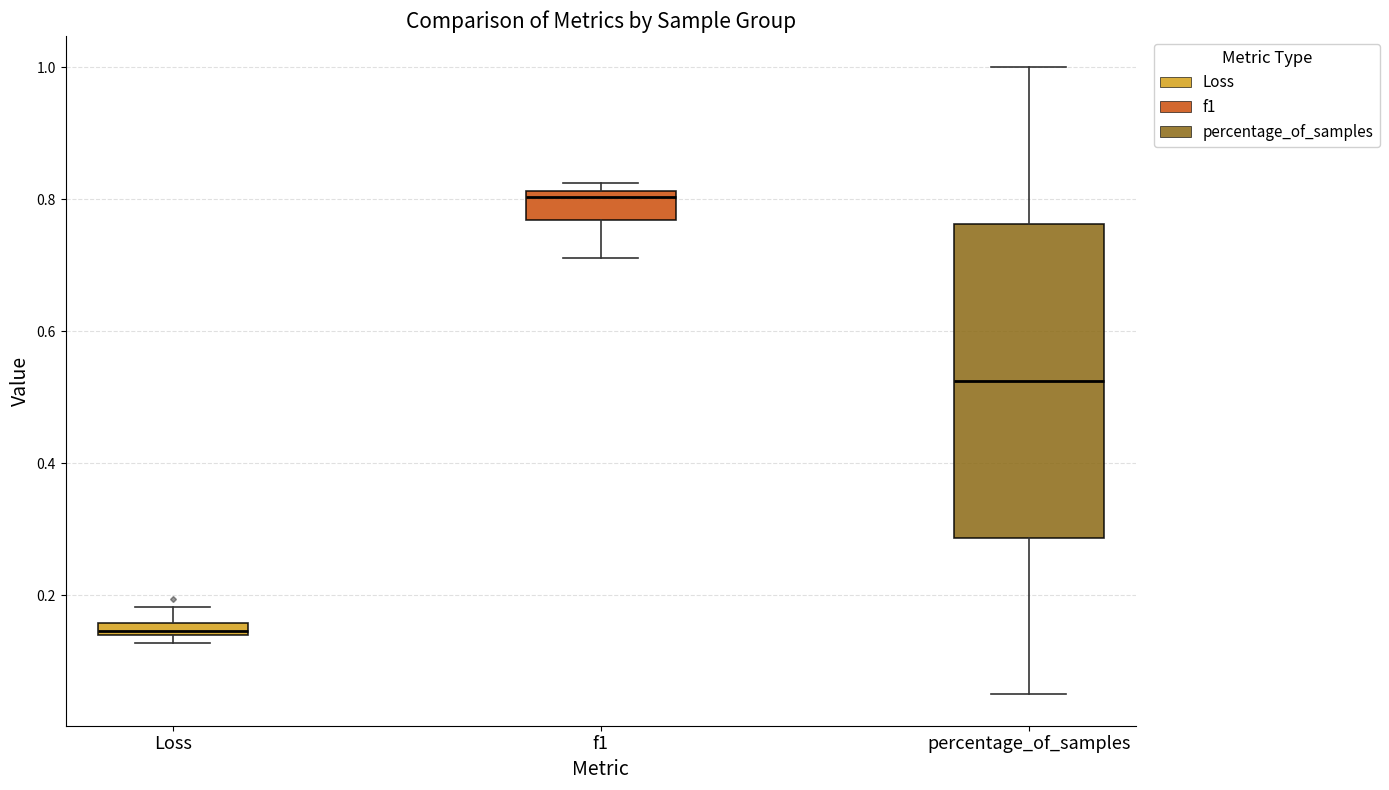

Which box's median line is the highest?

f1